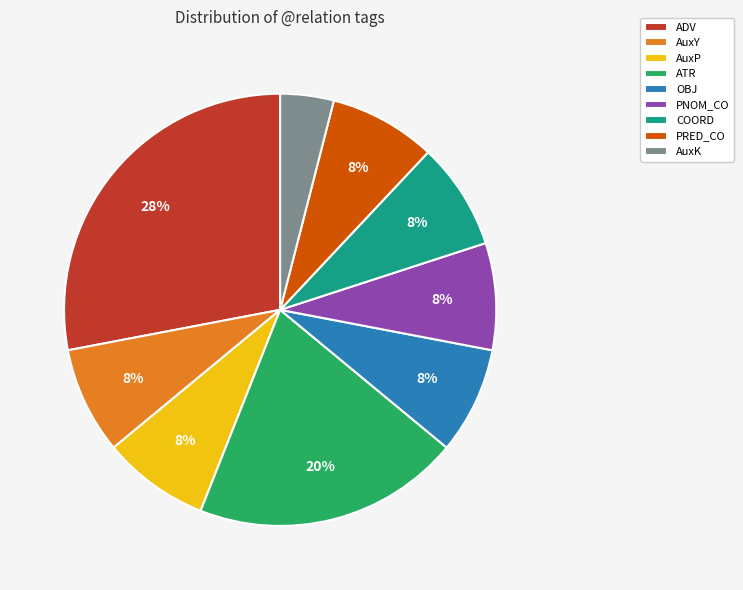

True or false: ATR accounts for 20% of the total.

True